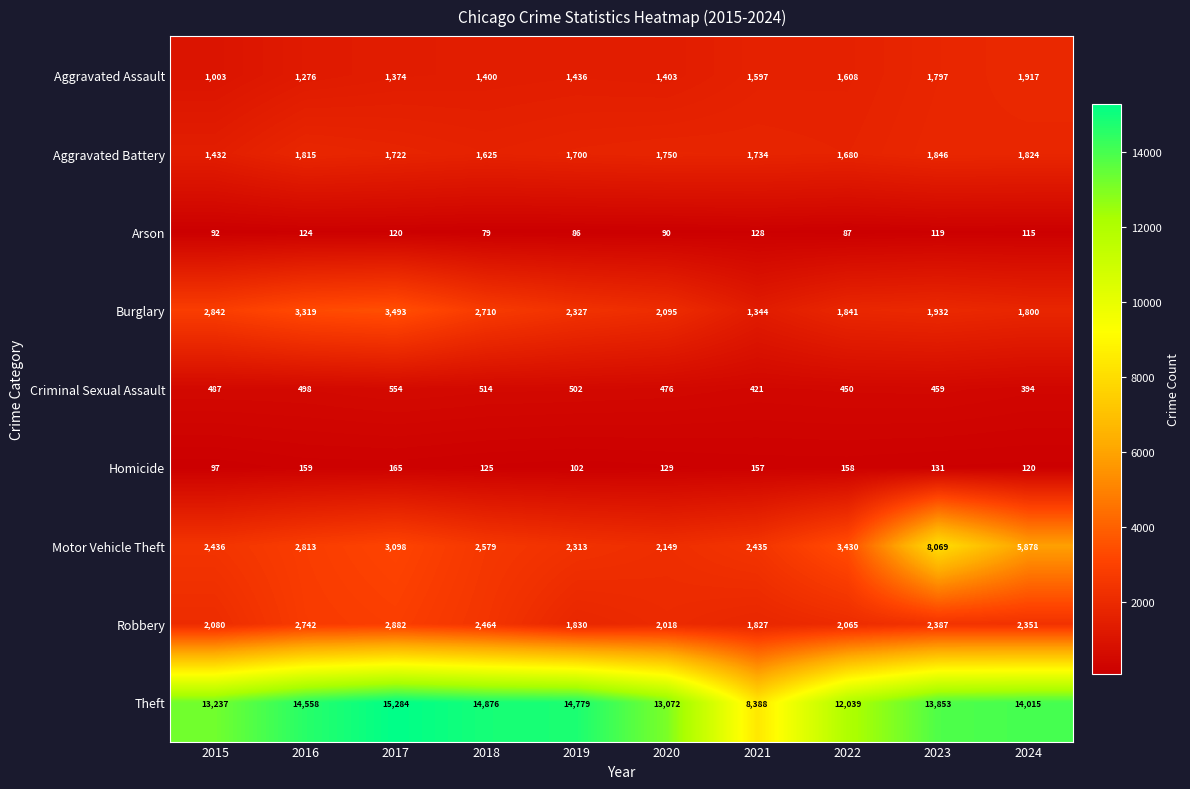

What is the difference between the maximum and minimum values in the Theft series?

6896